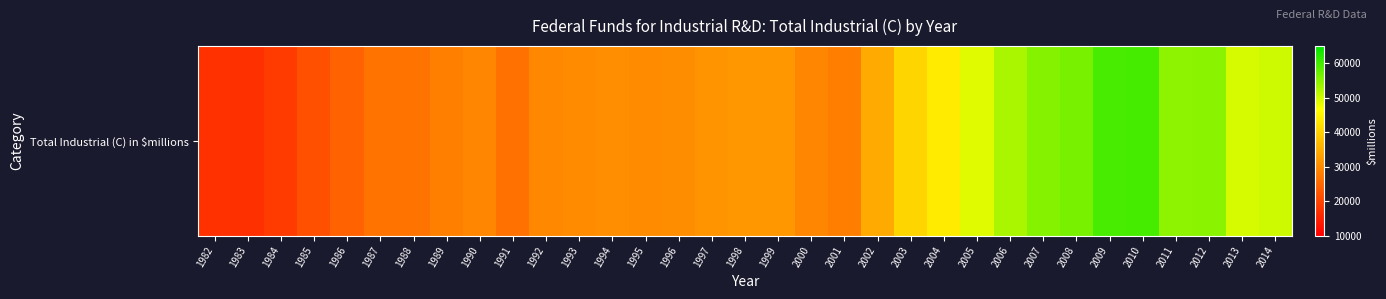

Approximately how many times larger is the value at 2013 compared to 1988?

1.9